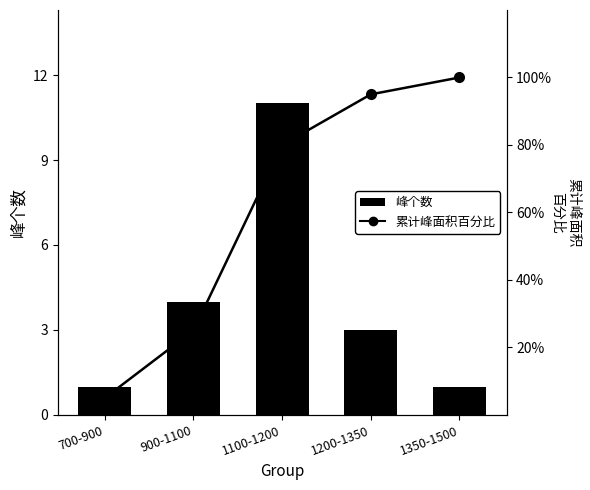

At which category does the chart reach its minimum across all series?

700-900